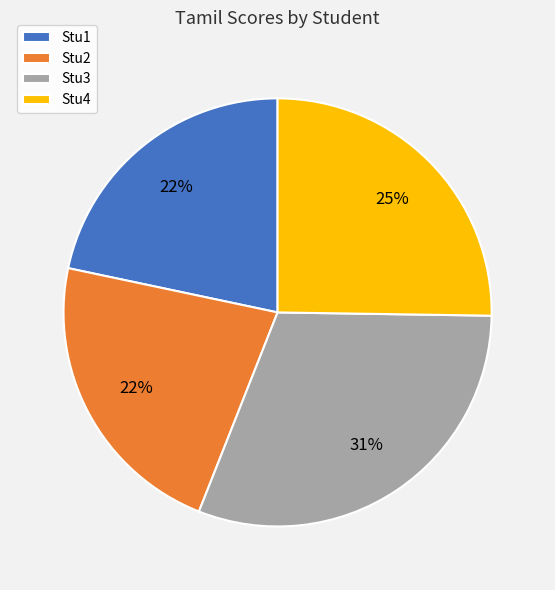

Which category has the biggest portion of the pie?

Stu3